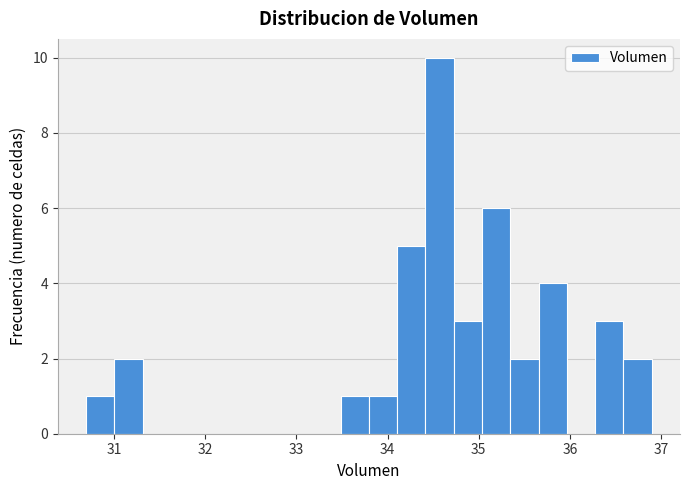

Read against the x-axis, roughly where is the centre of the tallest bar?

34.6